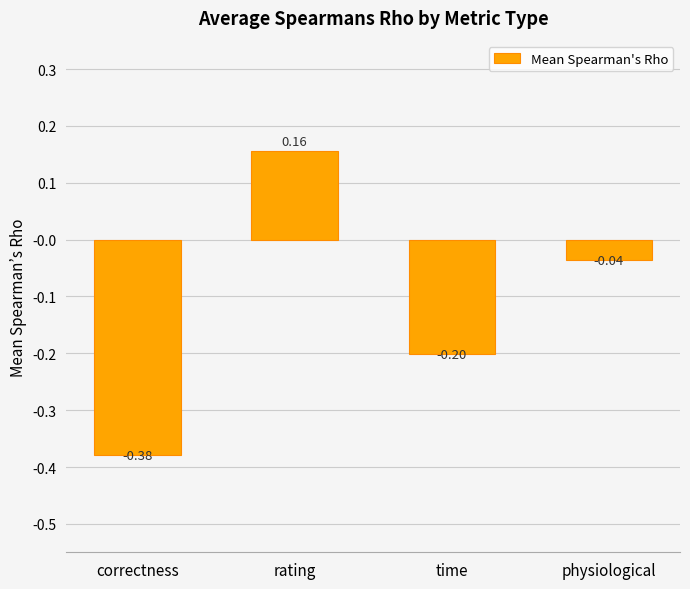

At which label does the data first exceed 0?

rating